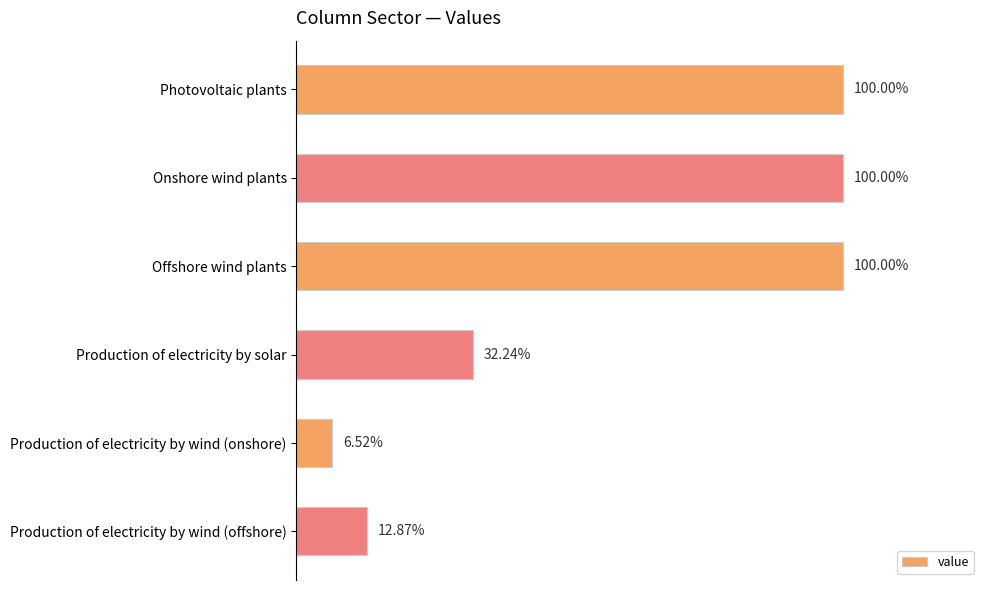

What is the smallest value displayed?

0.1